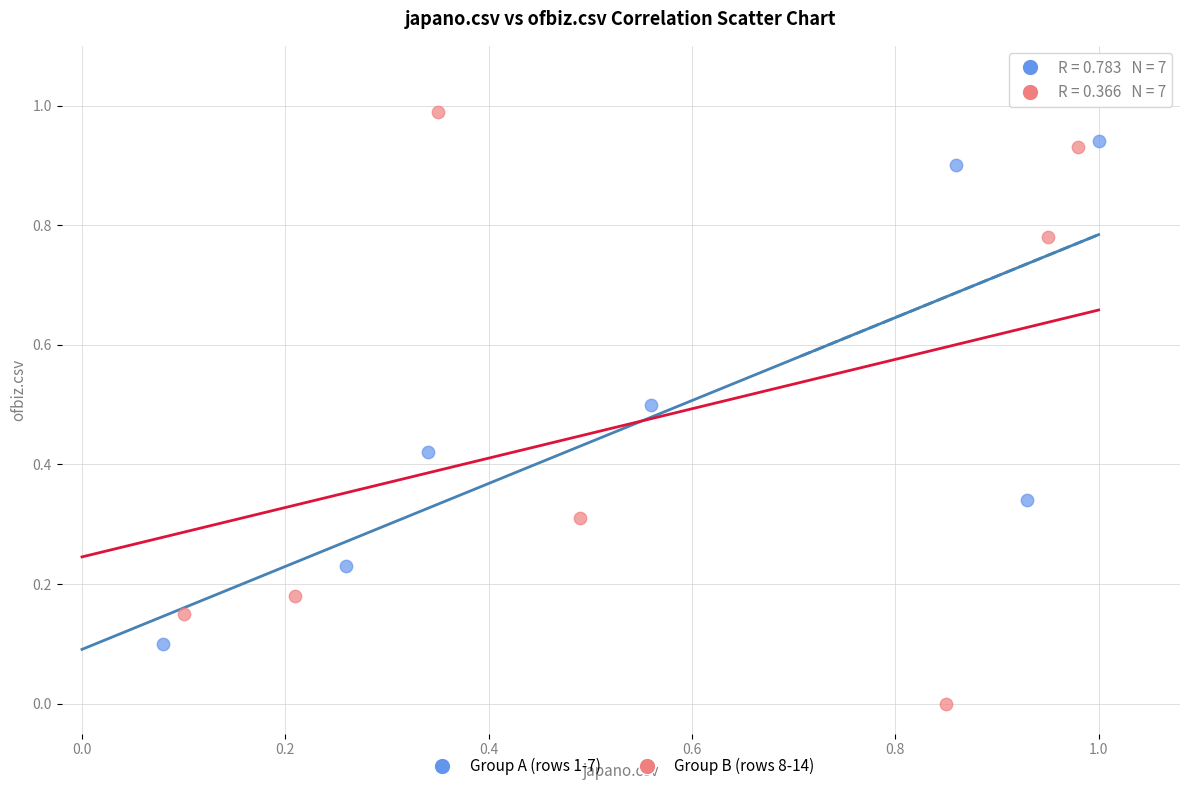

Which series reaches the minimum Y coordinate?

Group B (rows 8-14)